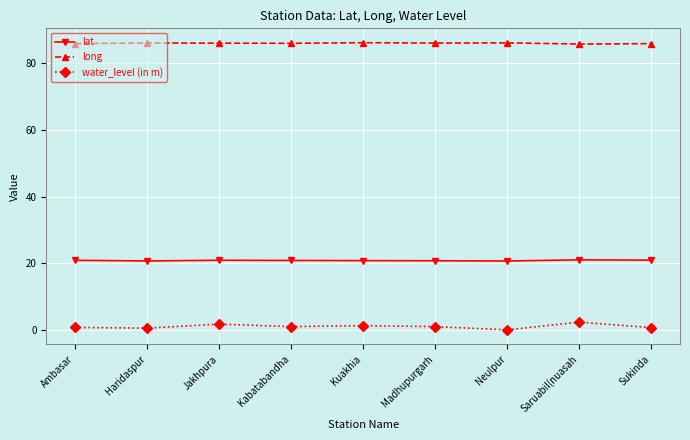

What is the value of the long point at the 3rd from the left?

86.1